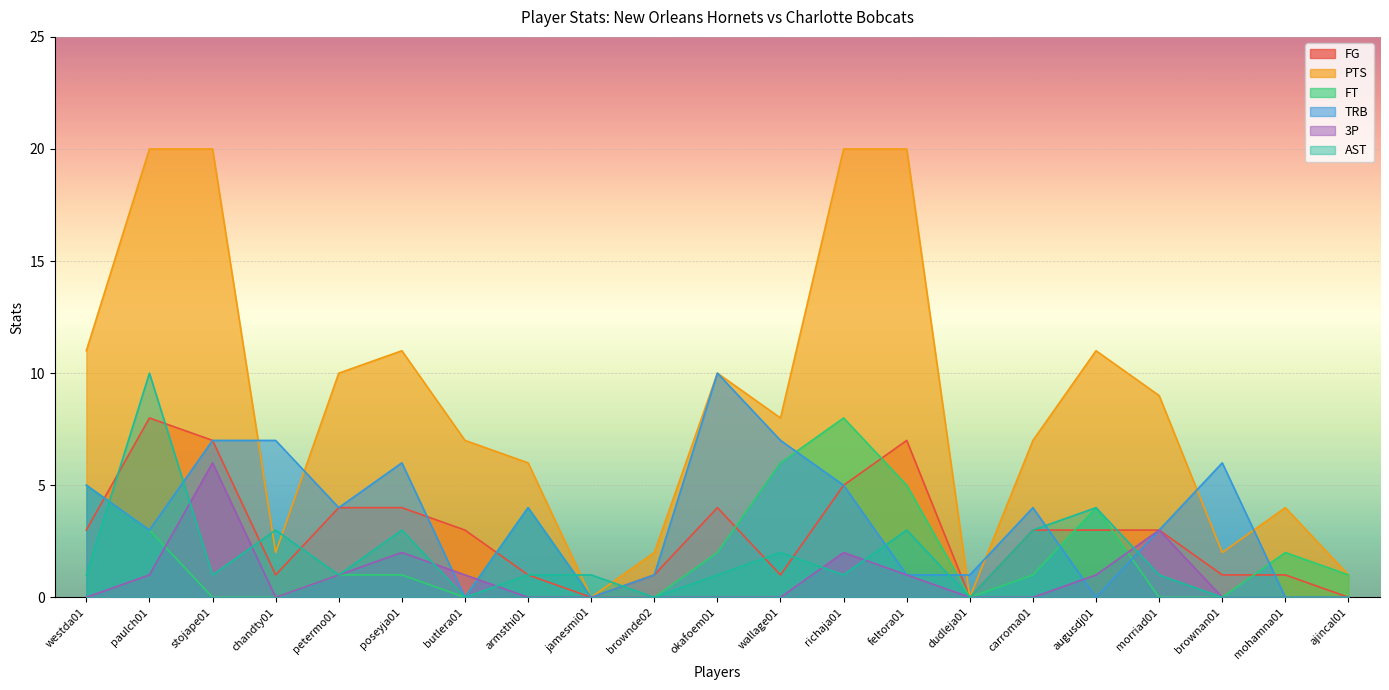

Which has a higher value, carroma01 or richaja01?

richaja01